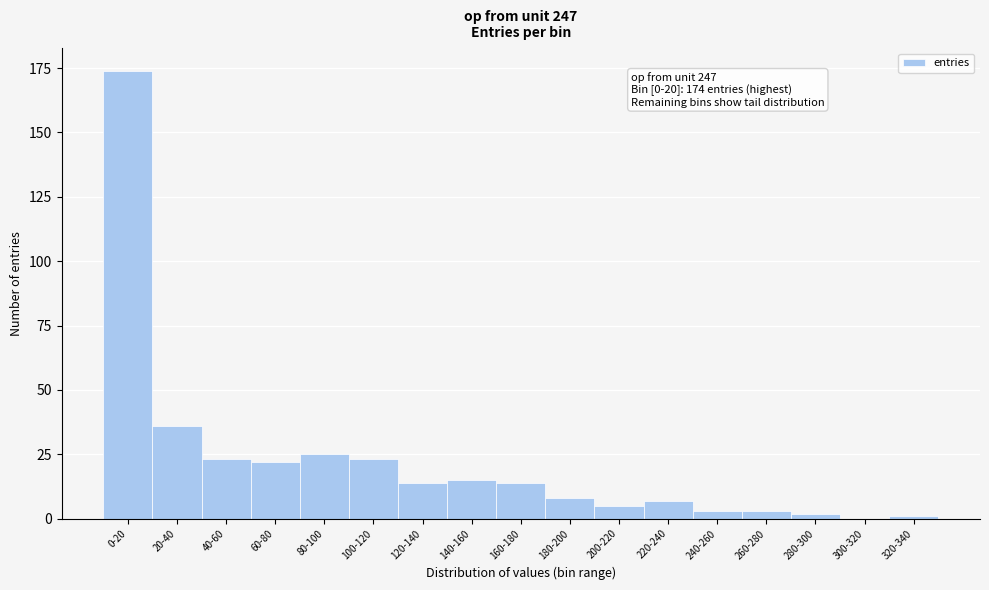

Reading left to right, list all the values displayed in this chart.

0-20=174	20-40=36	40-60=23	60-80=22	80-100=25	100-120=23	120-140=14	140-160=15	160-180=14	180-200=8	200-220=5	220-240=7	240-260=3	260-280=3	280-300=2	300-320=0	320-340=1